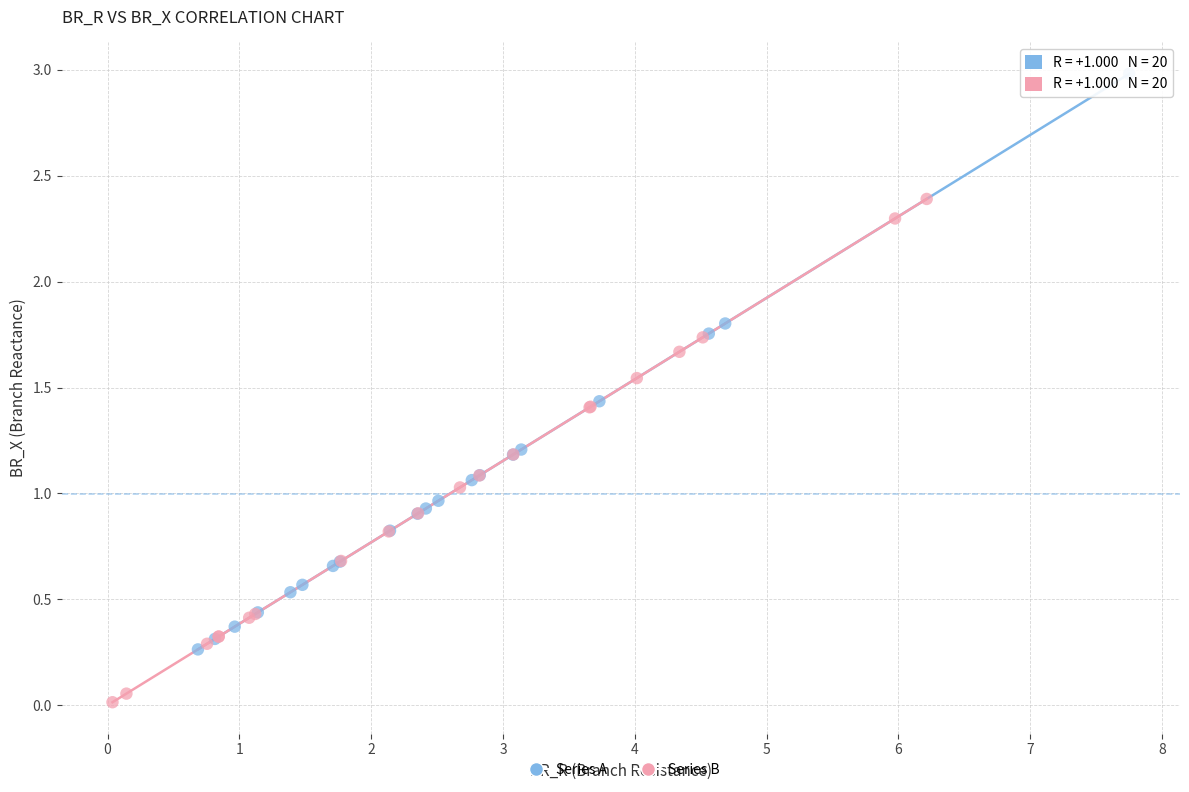

Which series has the widest spread of Y values?

Series A